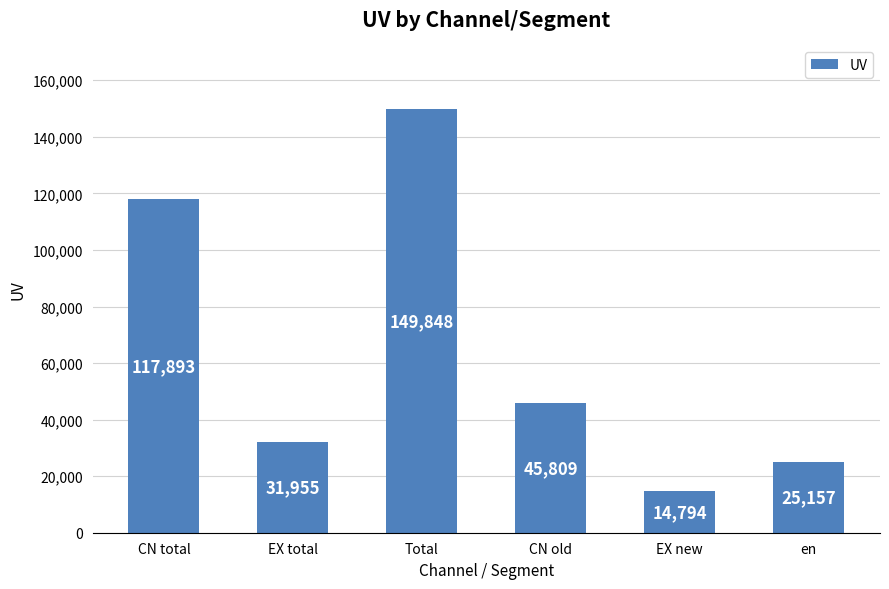

What is the ratio of the value at EX total to the value at EX new?

2.2